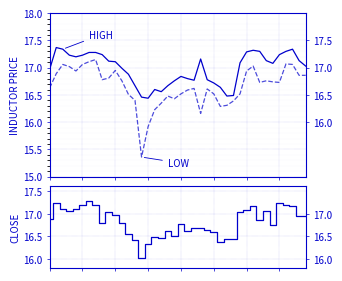

What is the sum of all low values?

666.1